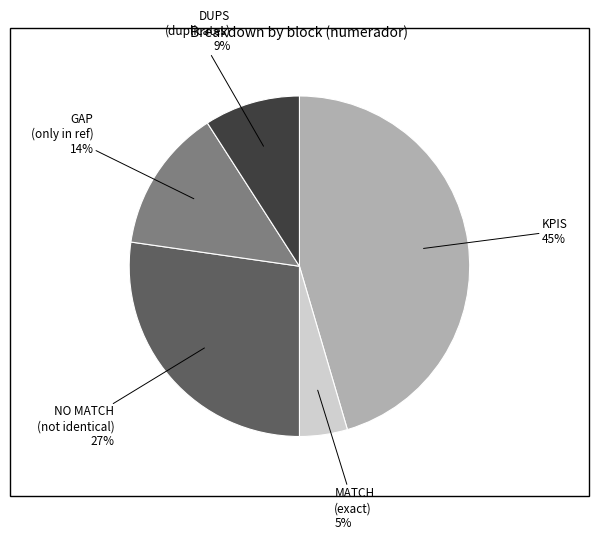

Is there any slice that represents more than half of the pie?

No